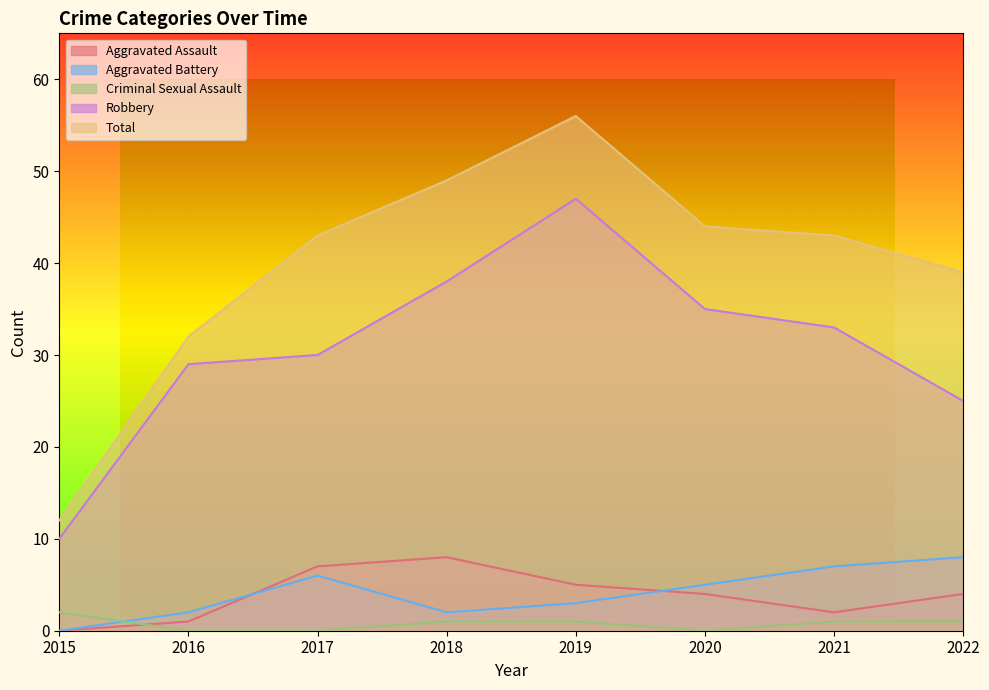

Is the value of Aggravated Assault at 2018 greater than the value of Aggravated Battery at 2015?

Yes